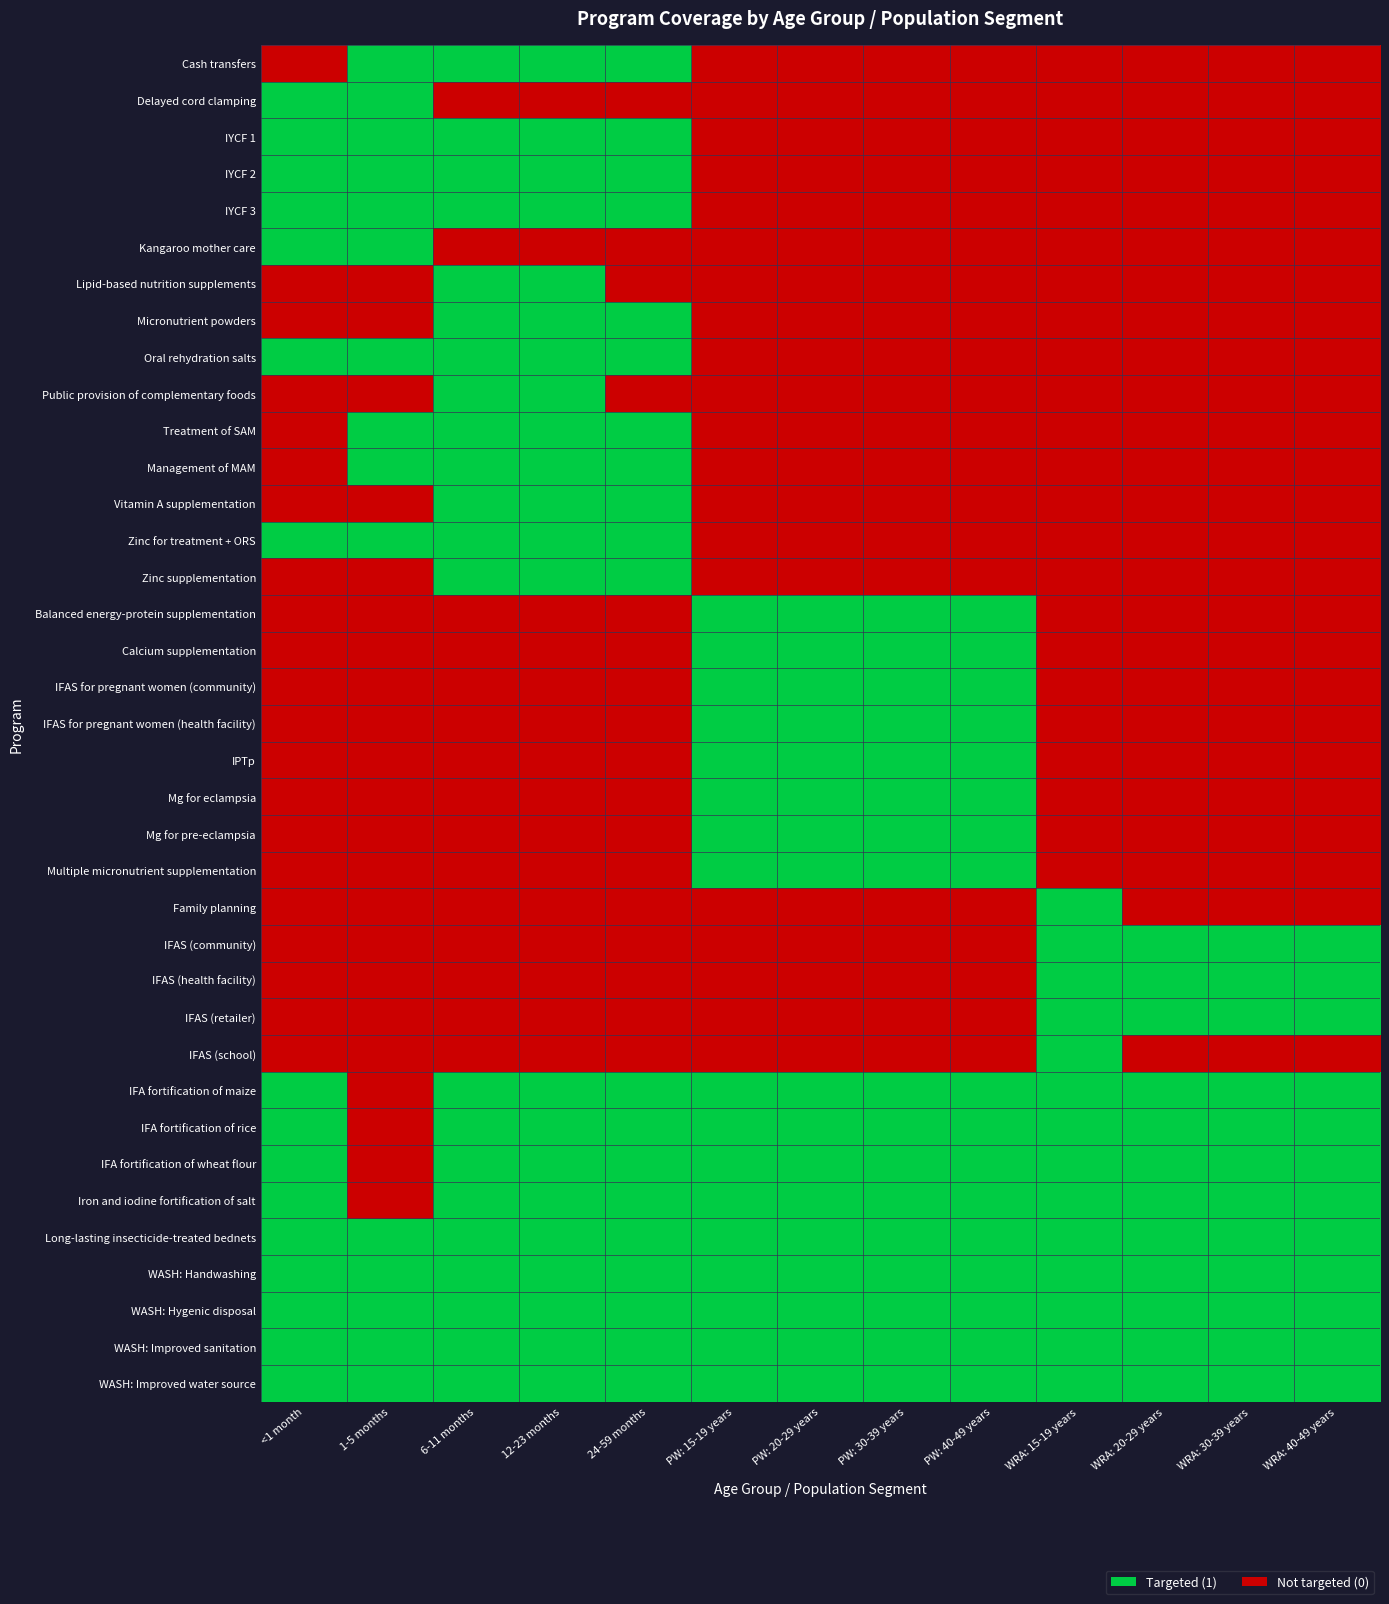

Reading left to right, transcribe all the data shown in this chart.

Cash transfers: <1 month=0	1-5 months=1	6-11 months=1	12-23 months=1	24-59 months=1	PW: 15-19 years=0	PW: 20-29 years=0	PW: 30-39 years=0	PW: 40-49 years=0	WRA: 15-19 years=0	WRA: 20-29 years=0	WRA: 30-39 years=0	WRA: 40-49 years=0
Delayed cord clamping: <1 month=1	1-5 months=1	6-11 months=0	12-23 months=0	24-59 months=0	PW: 15-19 years=0	PW: 20-29 years=0	PW: 30-39 years=0	PW: 40-49 years=0	WRA: 15-19 years=0	WRA: 20-29 years=0	WRA: 30-39 years=0	WRA: 40-49 years=0
IYCF 1: <1 month=1	1-5 months=1	6-11 months=1	12-23 months=1	24-59 months=1	PW: 15-19 years=0	PW: 20-29 years=0	PW: 30-39 years=0	PW: 40-49 years=0	WRA: 15-19 years=0	WRA: 20-29 years=0	WRA: 30-39 years=0	WRA: 40-49 years=0
IYCF 2: <1 month=1	1-5 months=1	6-11 months=1	12-23 months=1	24-59 months=1	PW: 15-19 years=0	PW: 20-29 years=0	PW: 30-39 years=0	PW: 40-49 years=0	WRA: 15-19 years=0	WRA: 20-29 years=0	WRA: 30-39 years=0	WRA: 40-49 years=0
IYCF 3: <1 month=1	1-5 months=1	6-11 months=1	12-23 months=1	24-59 months=1	PW: 15-19 years=0	PW: 20-29 years=0	PW: 30-39 years=0	PW: 40-49 years=0	WRA: 15-19 years=0	WRA: 20-29 years=0	WRA: 30-39 years=0	WRA: 40-49 years=0
Kangaroo mother care: <1 month=1	1-5 months=1	6-11 months=0	12-23 months=0	24-59 months=0	PW: 15-19 years=0	PW: 20-29 years=0	PW: 30-39 years=0	PW: 40-49 years=0	WRA: 15-19 years=0	WRA: 20-29 years=0	WRA: 30-39 years=0	WRA: 40-49 years=0
Lipid-based nutrition supplements: <1 month=0	1-5 months=0	6-11 months=1	12-23 months=1	24-59 months=0	PW: 15-19 years=0	PW: 20-29 years=0	PW: 30-39 years=0	PW: 40-49 years=0	WRA: 15-19 years=0	WRA: 20-29 years=0	WRA: 30-39 years=0	WRA: 40-49 years=0
Micronutrient powders: <1 month=0	1-5 months=0	6-11 months=1	12-23 months=1	24-59 months=1	PW: 15-19 years=0	PW: 20-29 years=0	PW: 30-39 years=0	PW: 40-49 years=0	WRA: 15-19 years=0	WRA: 20-29 years=0	WRA: 30-39 years=0	WRA: 40-49 years=0
Oral rehydration salts: <1 month=1	1-5 months=1	6-11 months=1	12-23 months=1	24-59 months=1	PW: 15-19 years=0	PW: 20-29 years=0	PW: 30-39 years=0	PW: 40-49 years=0	WRA: 15-19 years=0	WRA: 20-29 years=0	WRA: 30-39 years=0	WRA: 40-49 years=0
Public provision of complementary foods: <1 month=0	1-5 months=0	6-11 months=1	12-23 months=1	24-59 months=0	PW: 15-19 years=0	PW: 20-29 years=0	PW: 30-39 years=0	PW: 40-49 years=0	WRA: 15-19 years=0	WRA: 20-29 years=0	WRA: 30-39 years=0	WRA: 40-49 years=0
Treatment of SAM: <1 month=0	1-5 months=1	6-11 months=1	12-23 months=1	24-59 months=1	PW: 15-19 years=0	PW: 20-29 years=0	PW: 30-39 years=0	PW: 40-49 years=0	WRA: 15-19 years=0	WRA: 20-29 years=0	WRA: 30-39 years=0	WRA: 40-49 years=0
Management of MAM: <1 month=0	1-5 months=1	6-11 months=1	12-23 months=1	24-59 months=1	PW: 15-19 years=0	PW: 20-29 years=0	PW: 30-39 years=0	PW: 40-49 years=0	WRA: 15-19 years=0	WRA: 20-29 years=0	WRA: 30-39 years=0	WRA: 40-49 years=0
Vitamin A supplementation: <1 month=0	1-5 months=0	6-11 months=1	12-23 months=1	24-59 months=1	PW: 15-19 years=0	PW: 20-29 years=0	PW: 30-39 years=0	PW: 40-49 years=0	WRA: 15-19 years=0	WRA: 20-29 years=0	WRA: 30-39 years=0	WRA: 40-49 years=0
Zinc for treatment + ORS: <1 month=1	1-5 months=1	6-11 months=1	12-23 months=1	24-59 months=1	PW: 15-19 years=0	PW: 20-29 years=0	PW: 30-39 years=0	PW: 40-49 years=0	WRA: 15-19 years=0	WRA: 20-29 years=0	WRA: 30-39 years=0	WRA: 40-49 years=0
Zinc supplementation: <1 month=0	1-5 months=0	6-11 months=1	12-23 months=1	24-59 months=1	PW: 15-19 years=0	PW: 20-29 years=0	PW: 30-39 years=0	PW: 40-49 years=0	WRA: 15-19 years=0	WRA: 20-29 years=0	WRA: 30-39 years=0	WRA: 40-49 years=0
Balanced energy-protein supplementation: <1 month=0	1-5 months=0	6-11 months=0	12-23 months=0	24-59 months=0	PW: 15-19 years=1	PW: 20-29 years=1	PW: 30-39 years=1	PW: 40-49 years=1	WRA: 15-19 years=0	WRA: 20-29 years=0	WRA: 30-39 years=0	WRA: 40-49 years=0
Calcium supplementation: <1 month=0	1-5 months=0	6-11 months=0	12-23 months=0	24-59 months=0	PW: 15-19 years=1	PW: 20-29 years=1	PW: 30-39 years=1	PW: 40-49 years=1	WRA: 15-19 years=0	WRA: 20-29 years=0	WRA: 30-39 years=0	WRA: 40-49 years=0
IFAS for pregnant women (community): <1 month=0	1-5 months=0	6-11 months=0	12-23 months=0	24-59 months=0	PW: 15-19 years=1	PW: 20-29 years=1	PW: 30-39 years=1	PW: 40-49 years=1	WRA: 15-19 years=0	WRA: 20-29 years=0	WRA: 30-39 years=0	WRA: 40-49 years=0
IFAS for pregnant women (health facility): <1 month=0	1-5 months=0	6-11 months=0	12-23 months=0	24-59 months=0	PW: 15-19 years=1	PW: 20-29 years=1	PW: 30-39 years=1	PW: 40-49 years=1	WRA: 15-19 years=0	WRA: 20-29 years=0	WRA: 30-39 years=0	WRA: 40-49 years=0
IPTp: <1 month=0	1-5 months=0	6-11 months=0	12-23 months=0	24-59 months=0	PW: 15-19 years=1	PW: 20-29 years=1	PW: 30-39 years=1	PW: 40-49 years=1	WRA: 15-19 years=0	WRA: 20-29 years=0	WRA: 30-39 years=0	WRA: 40-49 years=0
Mg for eclampsia: <1 month=0	1-5 months=0	6-11 months=0	12-23 months=0	24-59 months=0	PW: 15-19 years=1	PW: 20-29 years=1	PW: 30-39 years=1	PW: 40-49 years=1	WRA: 15-19 years=0	WRA: 20-29 years=0	WRA: 30-39 years=0	WRA: 40-49 years=0
Mg for pre-eclampsia: <1 month=0	1-5 months=0	6-11 months=0	12-23 months=0	24-59 months=0	PW: 15-19 years=1	PW: 20-29 years=1	PW: 30-39 years=1	PW: 40-49 years=1	WRA: 15-19 years=0	WRA: 20-29 years=0	WRA: 30-39 years=0	WRA: 40-49 years=0
Multiple micronutrient supplementation: <1 month=0	1-5 months=0	6-11 months=0	12-23 months=0	24-59 months=0	PW: 15-19 years=1	PW: 20-29 years=1	PW: 30-39 years=1	PW: 40-49 years=1	WRA: 15-19 years=0	WRA: 20-29 years=0	WRA: 30-39 years=0	WRA: 40-49 years=0
Family planning: <1 month=0	1-5 months=0	6-11 months=0	12-23 months=0	24-59 months=0	PW: 15-19 years=0	PW: 20-29 years=0	PW: 30-39 years=0	PW: 40-49 years=0	WRA: 15-19 years=1	WRA: 20-29 years=0	WRA: 30-39 years=0	WRA: 40-49 years=0
IFAS (community): <1 month=0	1-5 months=0	6-11 months=0	12-23 months=0	24-59 months=0	PW: 15-19 years=0	PW: 20-29 years=0	PW: 30-39 years=0	PW: 40-49 years=0	WRA: 15-19 years=1	WRA: 20-29 years=1	WRA: 30-39 years=1	WRA: 40-49 years=1
IFAS (health facility): <1 month=0	1-5 months=0	6-11 months=0	12-23 months=0	24-59 months=0	PW: 15-19 years=0	PW: 20-29 years=0	PW: 30-39 years=0	PW: 40-49 years=0	WRA: 15-19 years=1	WRA: 20-29 years=1	WRA: 30-39 years=1	WRA: 40-49 years=1
IFAS (retailer): <1 month=0	1-5 months=0	6-11 months=0	12-23 months=0	24-59 months=0	PW: 15-19 years=0	PW: 20-29 years=0	PW: 30-39 years=0	PW: 40-49 years=0	WRA: 15-19 years=1	WRA: 20-29 years=1	WRA: 30-39 years=1	WRA: 40-49 years=1
IFAS (school): <1 month=0	1-5 months=0	6-11 months=0	12-23 months=0	24-59 months=0	PW: 15-19 years=0	PW: 20-29 years=0	PW: 30-39 years=0	PW: 40-49 years=0	WRA: 15-19 years=1	WRA: 20-29 years=0	WRA: 30-39 years=0	WRA: 40-49 years=0
IFA fortification of maize: <1 month=1	1-5 months=0	6-11 months=1	12-23 months=1	24-59 months=1	PW: 15-19 years=1	PW: 20-29 years=1	PW: 30-39 years=1	PW: 40-49 years=1	WRA: 15-19 years=1	WRA: 20-29 years=1	WRA: 30-39 years=1	WRA: 40-49 years=1
IFA fortification of rice: <1 month=1	1-5 months=0	6-11 months=1	12-23 months=1	24-59 months=1	PW: 15-19 years=1	PW: 20-29 years=1	PW: 30-39 years=1	PW: 40-49 years=1	WRA: 15-19 years=1	WRA: 20-29 years=1	WRA: 30-39 years=1	WRA: 40-49 years=1
IFA fortification of wheat flour: <1 month=1	1-5 months=0	6-11 months=1	12-23 months=1	24-59 months=1	PW: 15-19 years=1	PW: 20-29 years=1	PW: 30-39 years=1	PW: 40-49 years=1	WRA: 15-19 years=1	WRA: 20-29 years=1	WRA: 30-39 years=1	WRA: 40-49 years=1
Iron and iodine fortification of salt: <1 month=1	1-5 months=0	6-11 months=1	12-23 months=1	24-59 months=1	PW: 15-19 years=1	PW: 20-29 years=1	PW: 30-39 years=1	PW: 40-49 years=1	WRA: 15-19 years=1	WRA: 20-29 years=1	WRA: 30-39 years=1	WRA: 40-49 years=1
Long-lasting insecticide-treated bednets: <1 month=1	1-5 months=1	6-11 months=1	12-23 months=1	24-59 months=1	PW: 15-19 years=1	PW: 20-29 years=1	PW: 30-39 years=1	PW: 40-49 years=1	WRA: 15-19 years=1	WRA: 20-29 years=1	WRA: 30-39 years=1	WRA: 40-49 years=1
WASH: Handwashing: <1 month=1	1-5 months=1	6-11 months=1	12-23 months=1	24-59 months=1	PW: 15-19 years=1	PW: 20-29 years=1	PW: 30-39 years=1	PW: 40-49 years=1	WRA: 15-19 years=1	WRA: 20-29 years=1	WRA: 30-39 years=1	WRA: 40-49 years=1
WASH: Hygenic disposal: <1 month=1	1-5 months=1	6-11 months=1	12-23 months=1	24-59 months=1	PW: 15-19 years=1	PW: 20-29 years=1	PW: 30-39 years=1	PW: 40-49 years=1	WRA: 15-19 years=1	WRA: 20-29 years=1	WRA: 30-39 years=1	WRA: 40-49 years=1
WASH: Improved sanitation: <1 month=1	1-5 months=1	6-11 months=1	12-23 months=1	24-59 months=1	PW: 15-19 years=1	PW: 20-29 years=1	PW: 30-39 years=1	PW: 40-49 years=1	WRA: 15-19 years=1	WRA: 20-29 years=1	WRA: 30-39 years=1	WRA: 40-49 years=1
WASH: Improved water source: <1 month=1	1-5 months=1	6-11 months=1	12-23 months=1	24-59 months=1	PW: 15-19 years=1	PW: 20-29 years=1	PW: 30-39 years=1	PW: 40-49 years=1	WRA: 15-19 years=1	WRA: 20-29 years=1	WRA: 30-39 years=1	WRA: 40-49 years=1